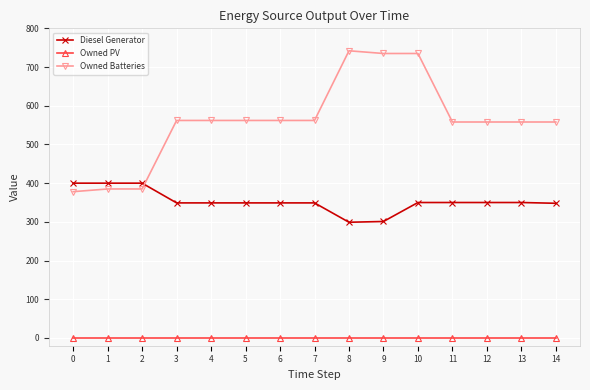

What is the value of the Diesel Generator point at the 3rd from the left?

400